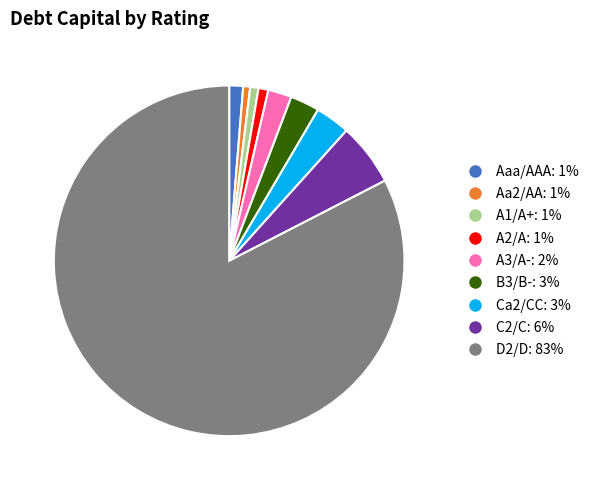

Does any single category account for the majority?

Yes